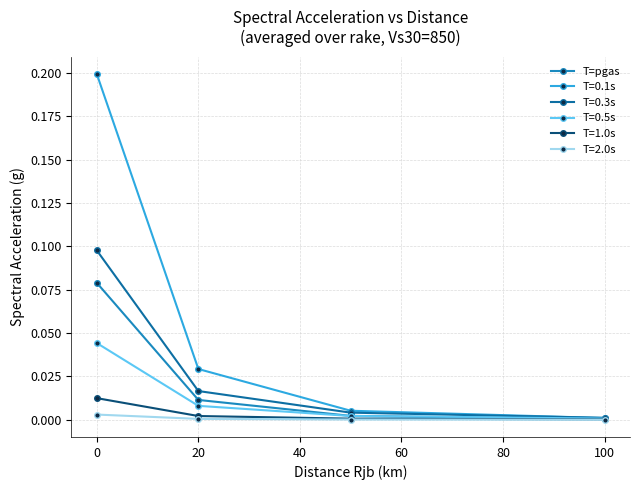

Does the chart have visible grid lines?

Yes